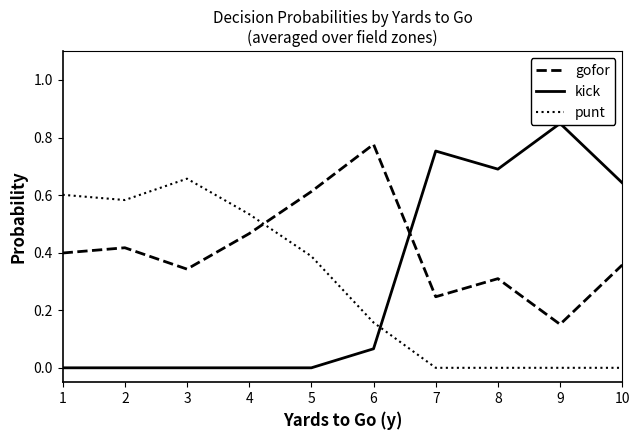

In kick, how many points are lower than both neighbors (excluding endpoints)?

1